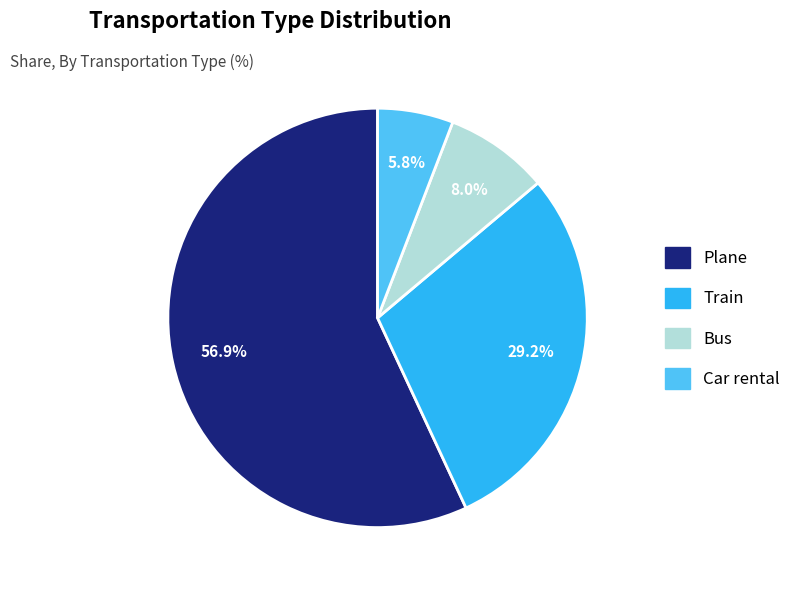

To the nearest percent, what portion does Plane represent?

57%